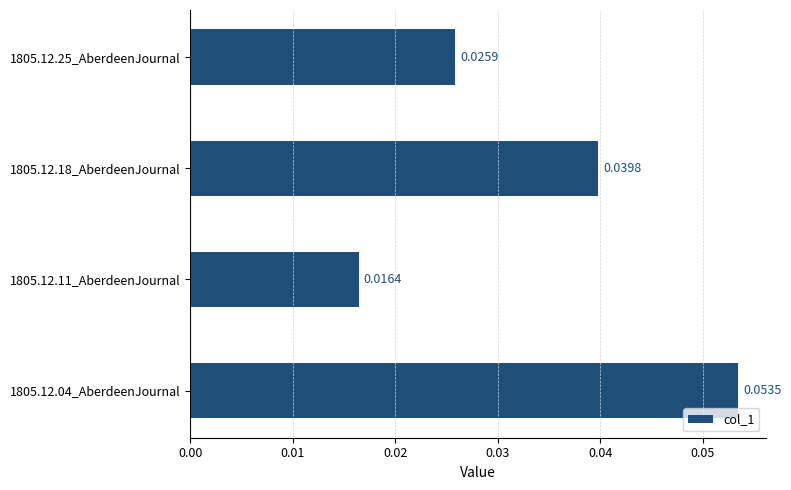

List the labels in order of value, largest first.

1805.12.04_AberdeenJournal, 1805.12.18_AberdeenJournal, 1805.12.25_AberdeenJournal, 1805.12.11_AberdeenJournal